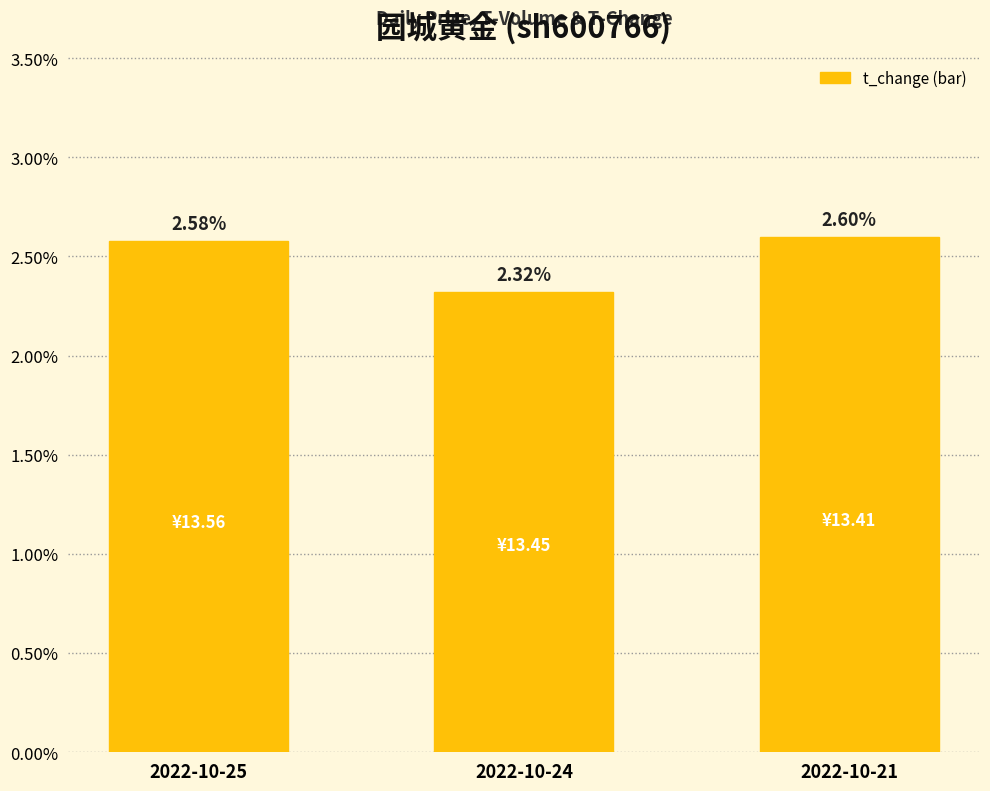

Where is the data nearest to the value 2?

2022-10-24